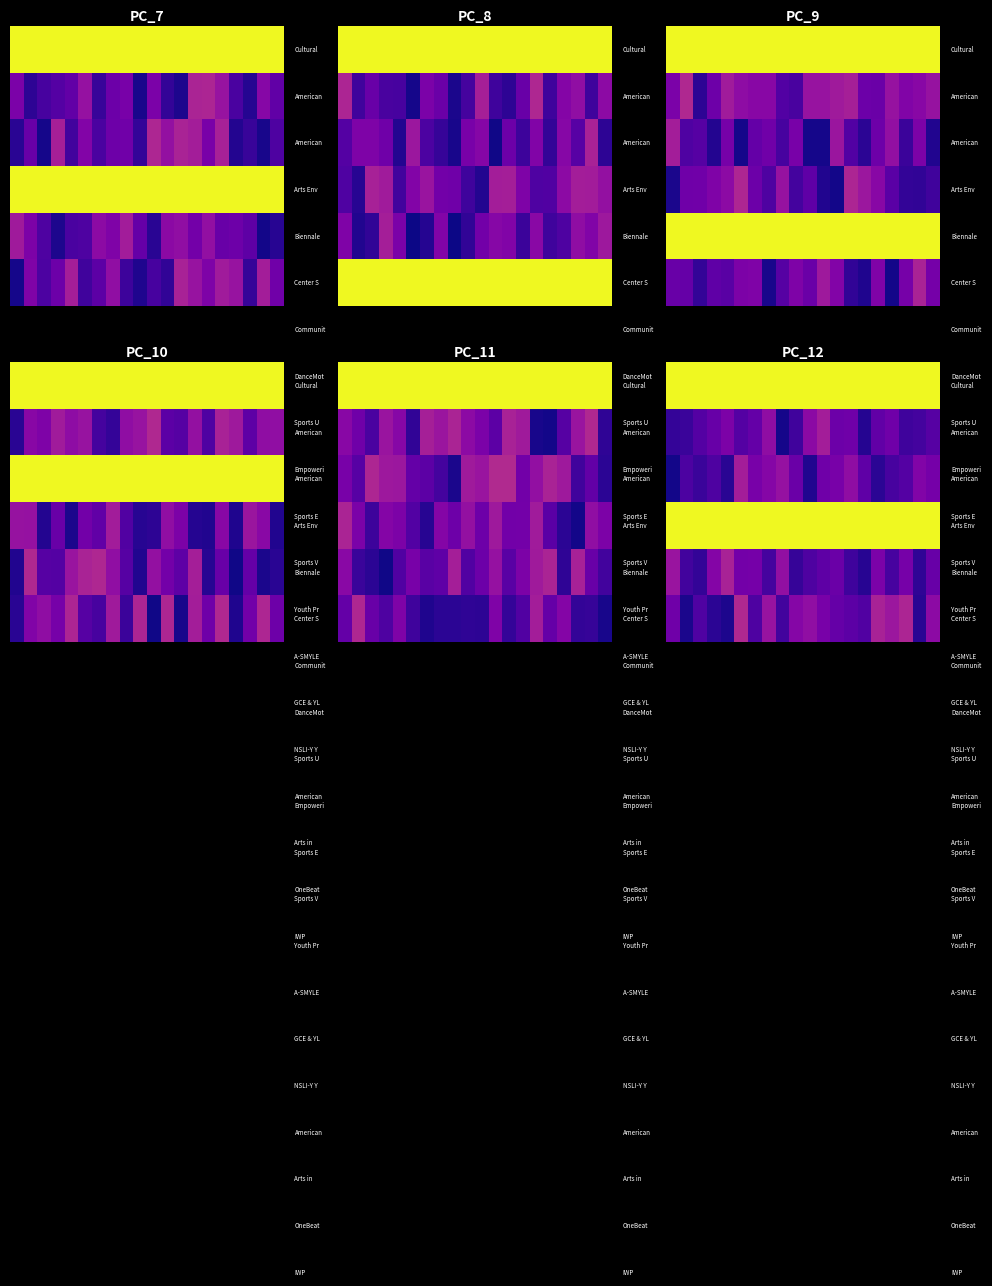

At how many categories does at least one series exceed 4?

20